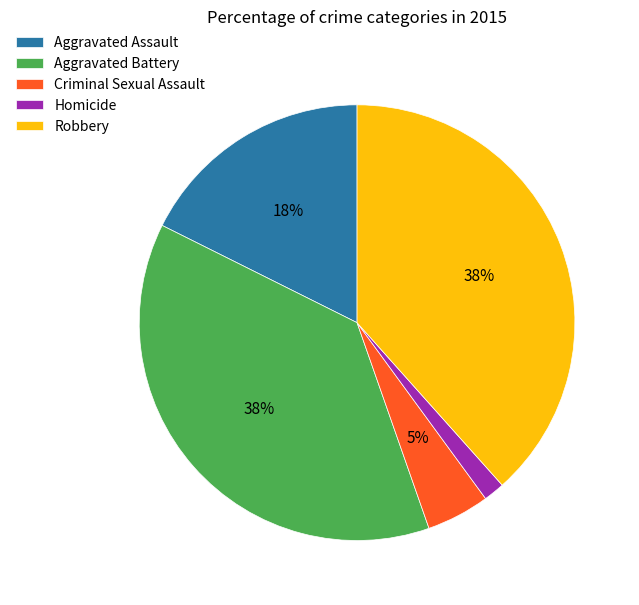

Do Homicide and Aggravated Battery together represent more than half of the pie?

No